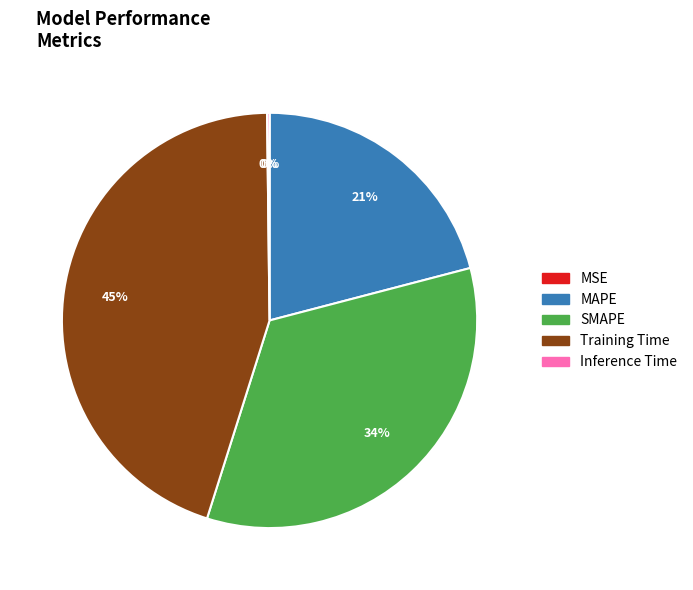

What is the largest slice in the pie chart?

Training Time